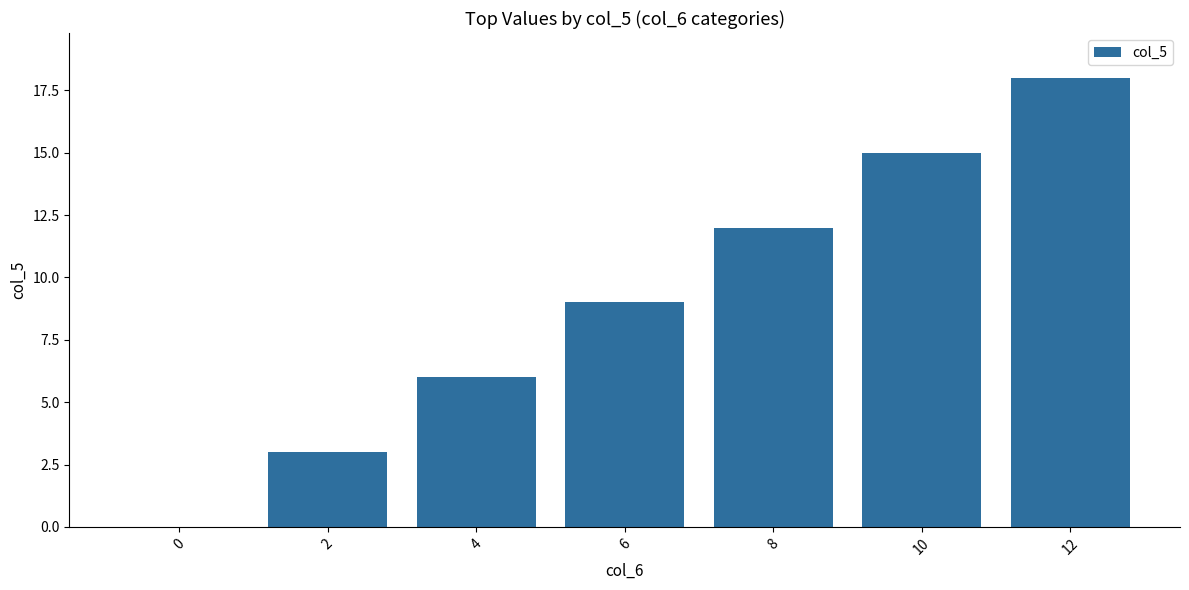

Approximately how many times larger is the value at 10 compared to 12?

0.8